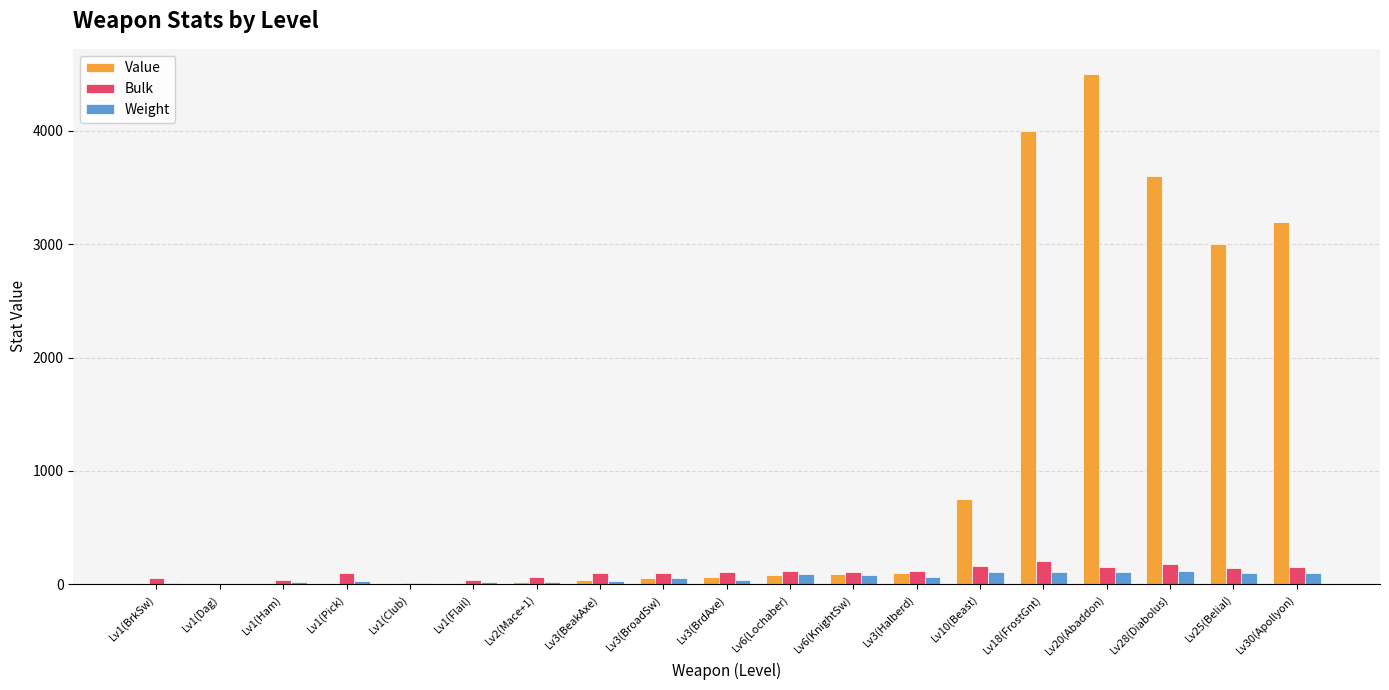

What is the sum of all Weight values?

1091